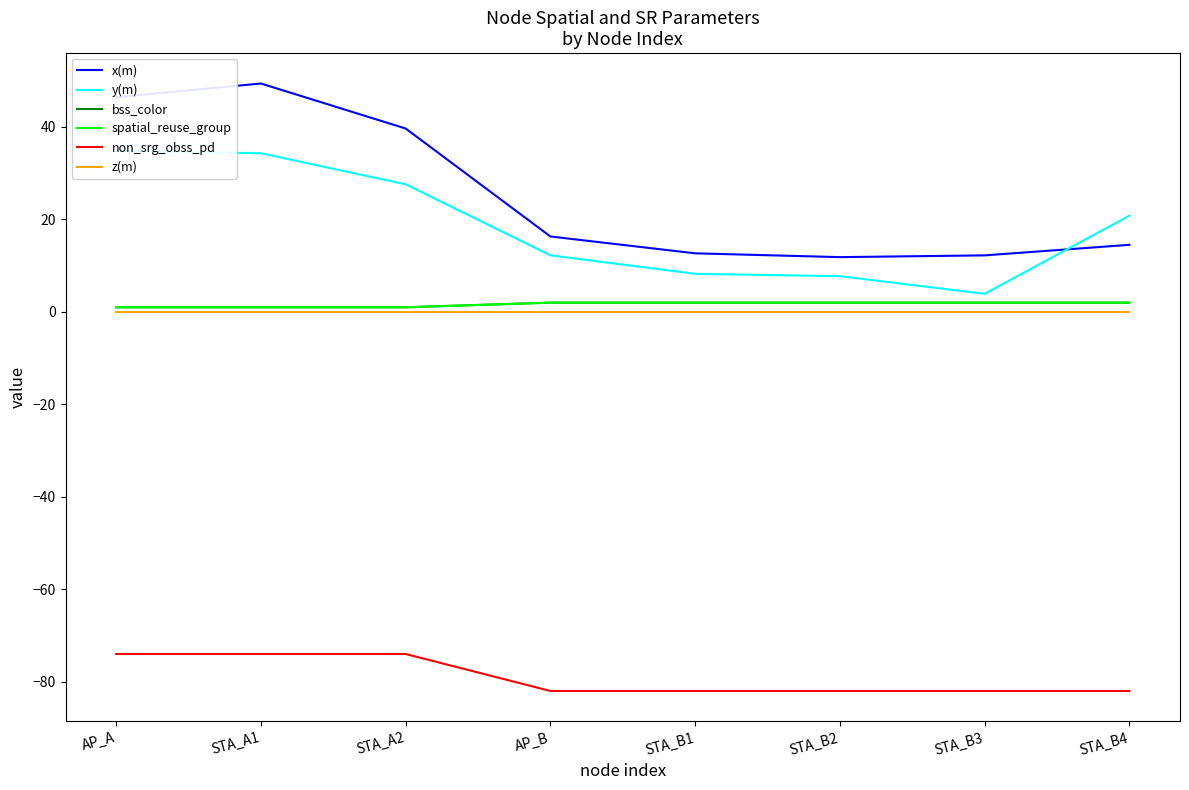

Read the y(m) value at AP_A.

34.8